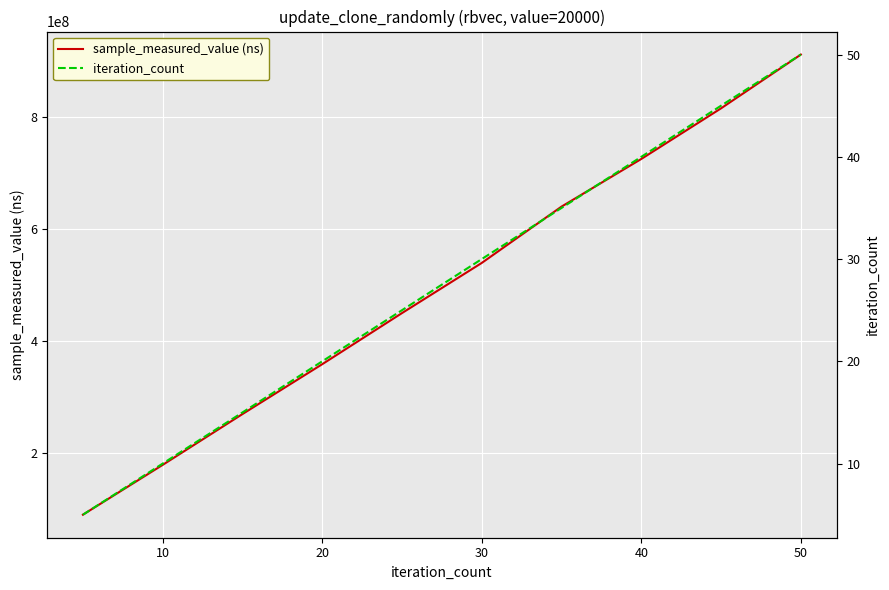

What is the minimum value for sample_measured_value (ns)?

90613878